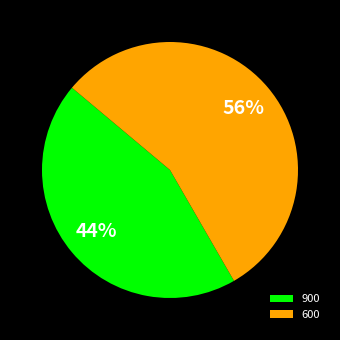

What is the largest slice in the pie chart?

600